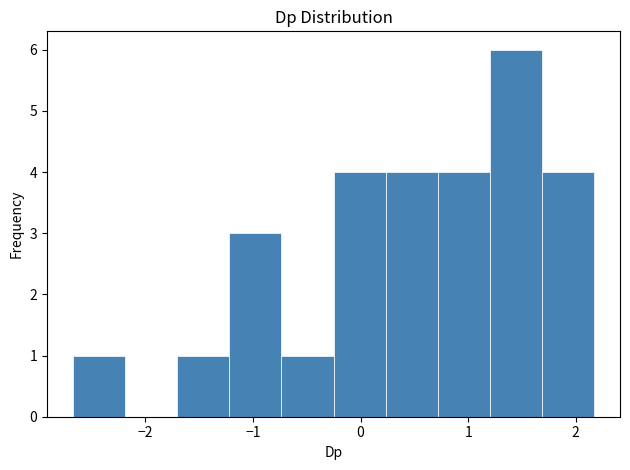

Reading left to right, transcribe this chart: for each bar, give the range it covers on the x-axis and its height. Neither the bar edges nor the heights are printed on the chart, so give them approximately, as read against the axes.

-2.7 to -2.2: 1
-2.2 to -1.7: 0
-1.7 to -1.2: 1
-1.2 to -0.7: 3
-0.7 to -0.3: 1
-0.3 to 0.2: 4
0.2 to 0.7: 4
0.7 to 1.2: 4
1.2 to 1.7: 6
1.7 to 2.2: 4